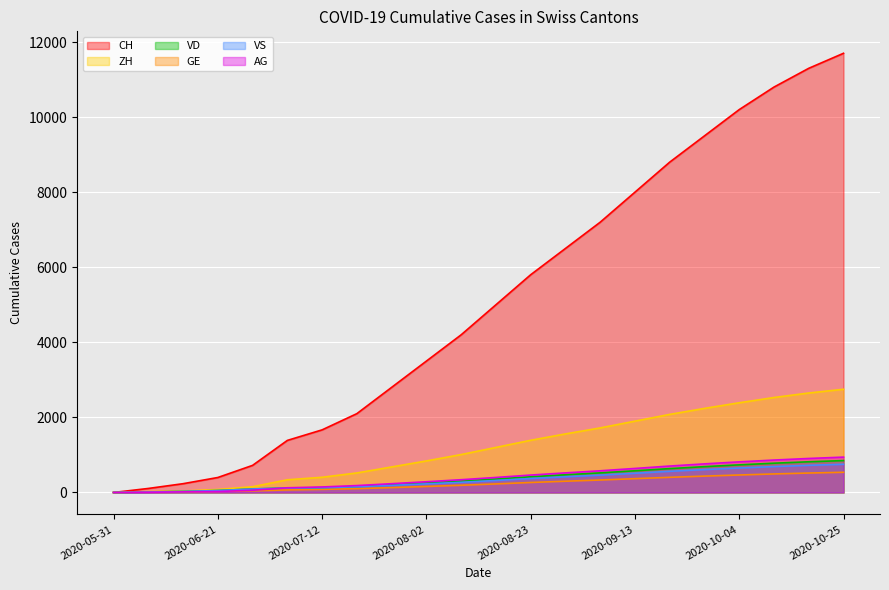

What are all the series names shown in the legend?

CH, ZH, VD, GE, VS, AG